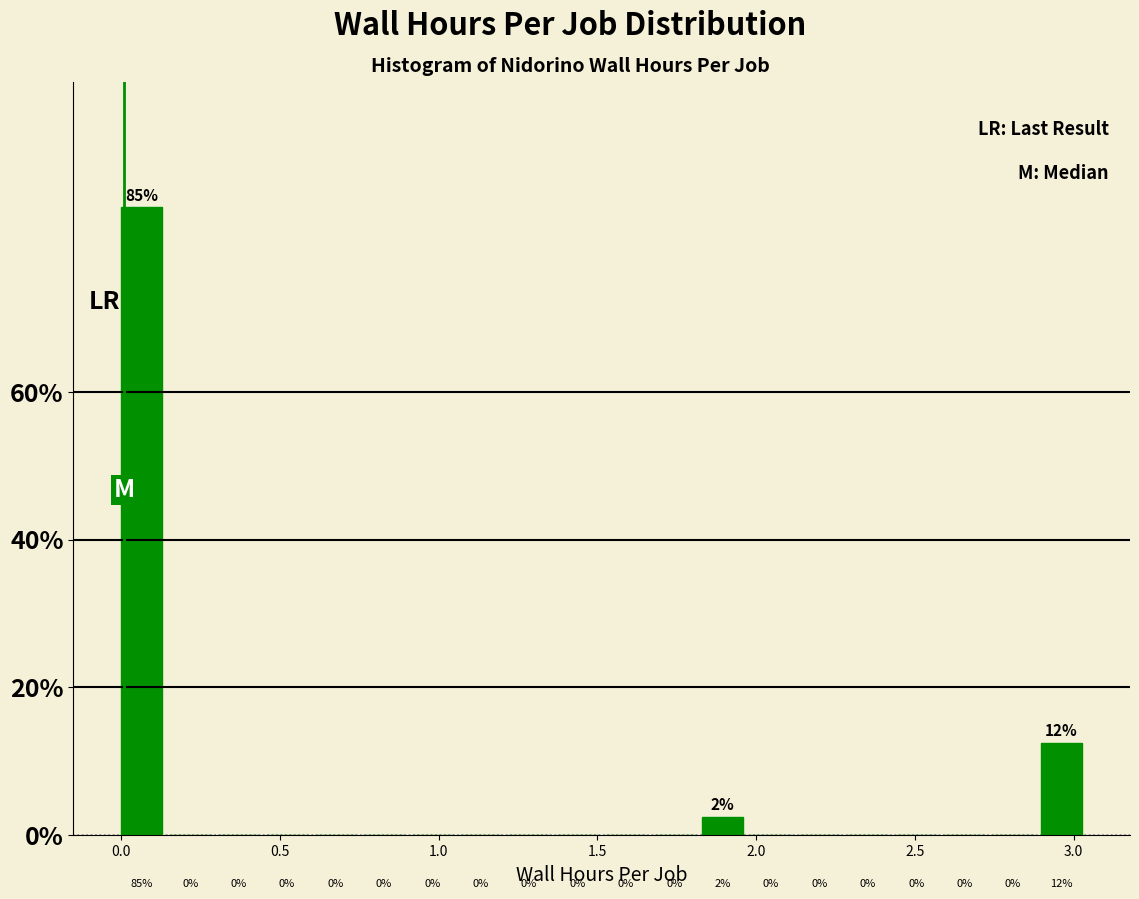

Around what value on the x-axis is the tallest bar? Give the approximate position of its centre, as read against the axis.

0.05